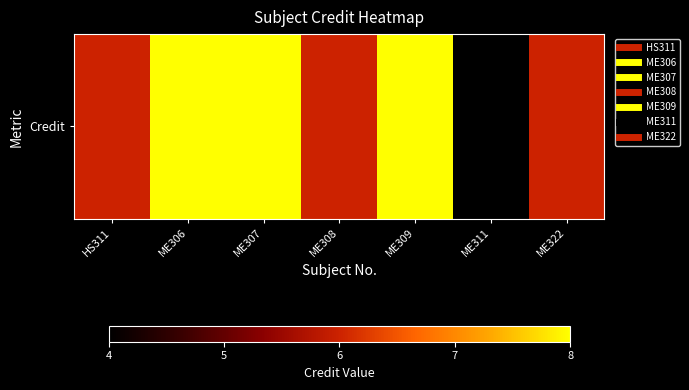

What is the difference between the second highest and second lowest values?

0.5